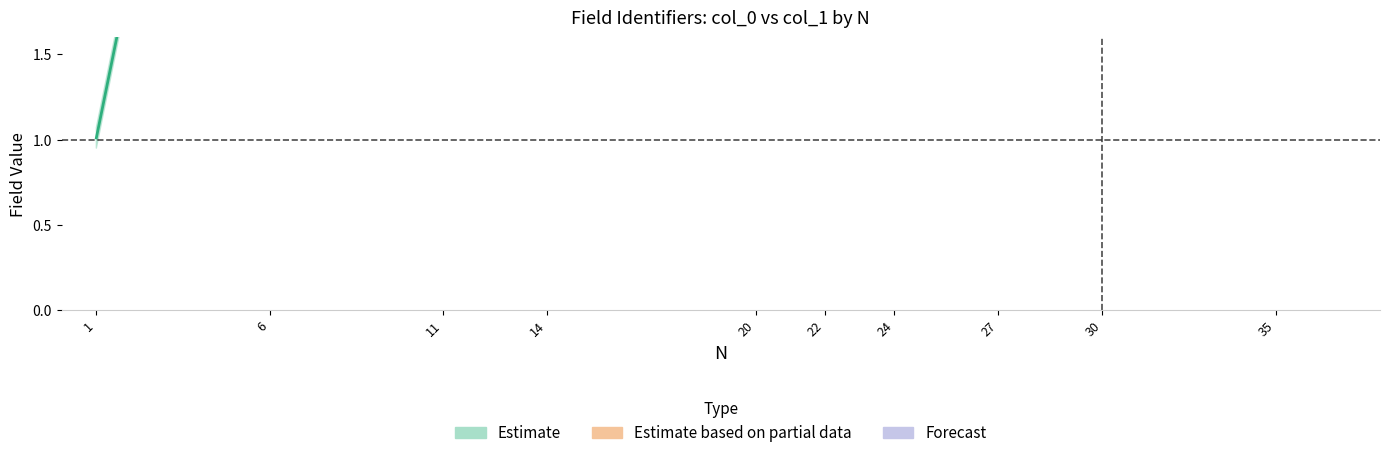

How many lines are shown in the chart?

2